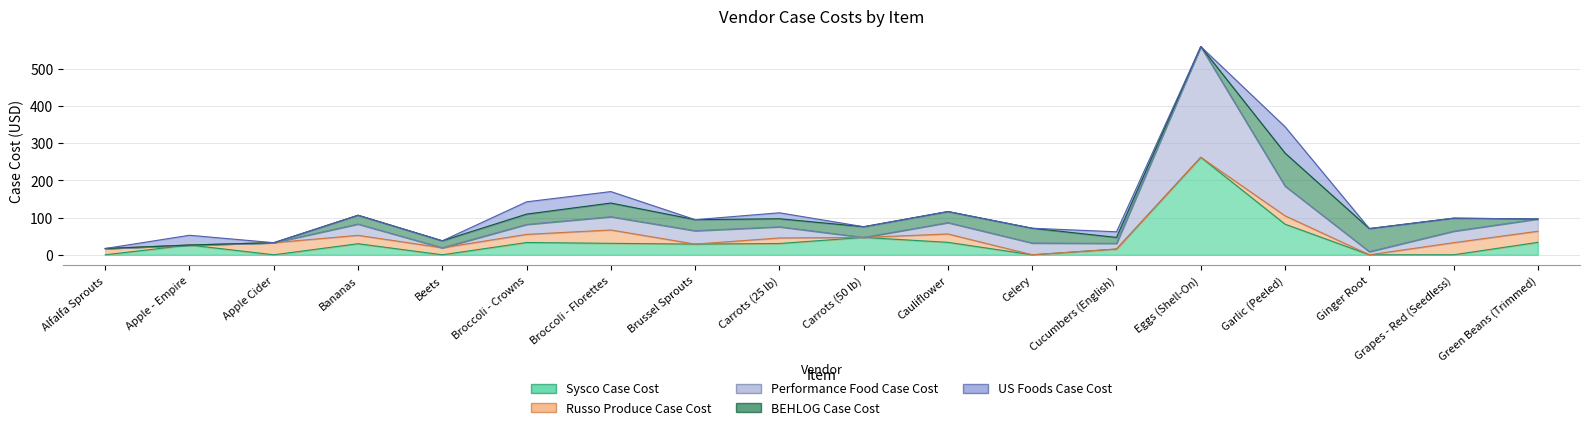

What is the highest value of the Performance Food Case Cost series?

297.4